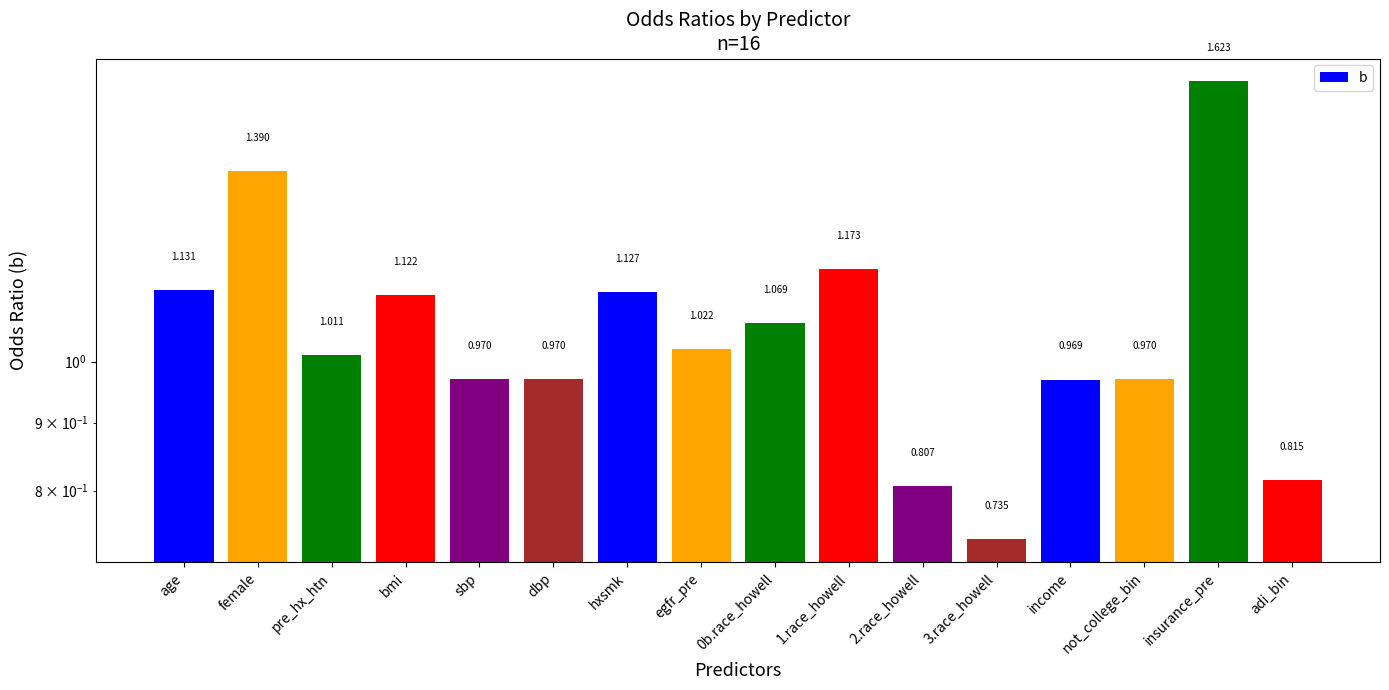

Are the bars horizontal?

No